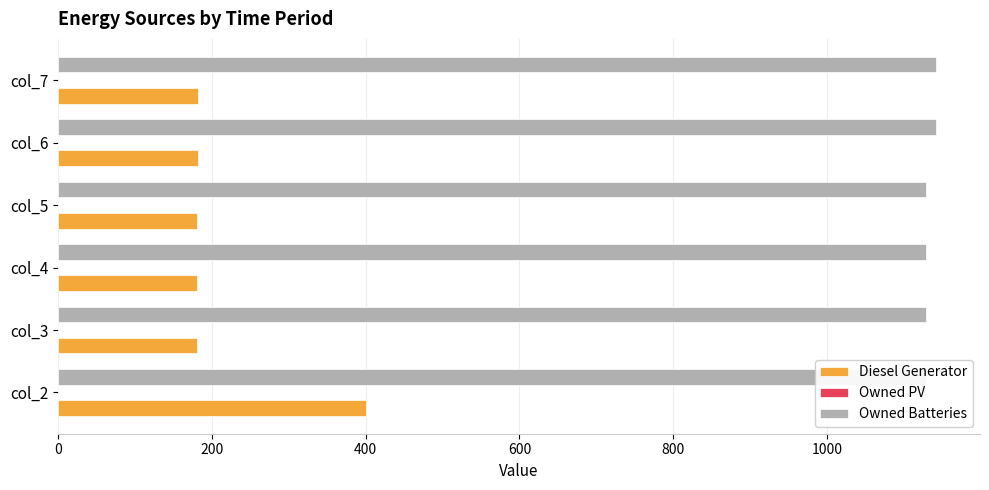

What is the difference between the maximum and minimum values in the Owned Batteries series?

13.0